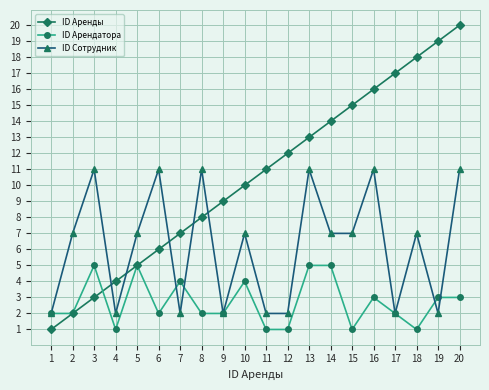

What is the approximate value of ID Сотрудник at 12?

2